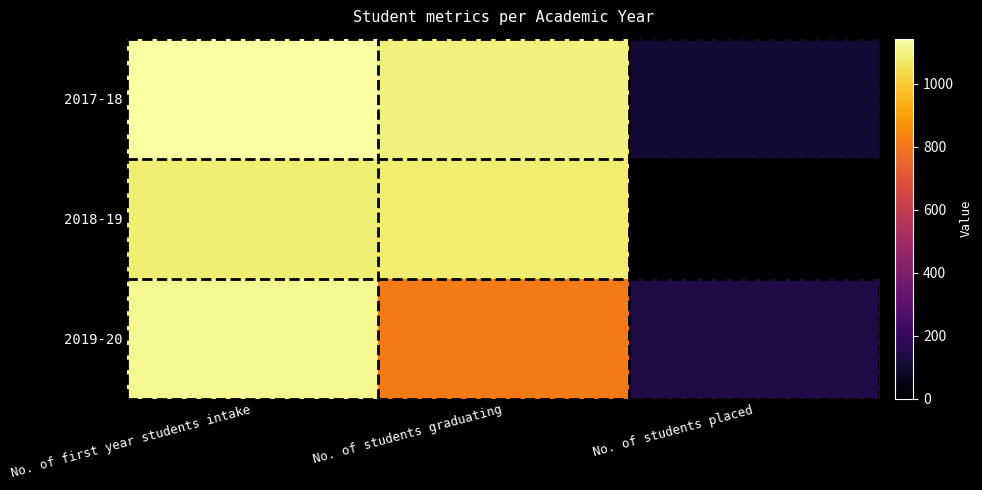

What is the maximum value shown in the chart?

1144